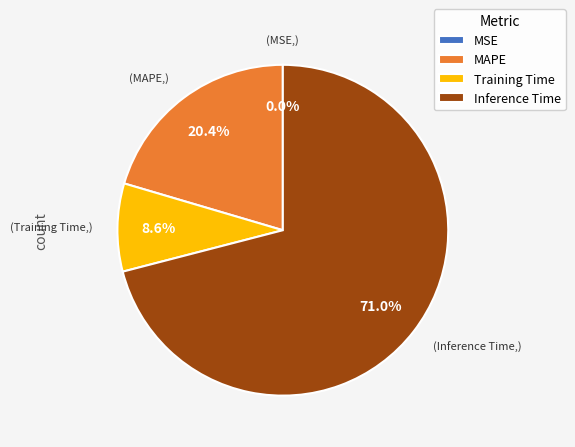

Is there any slice that represents more than half of the pie?

Yes